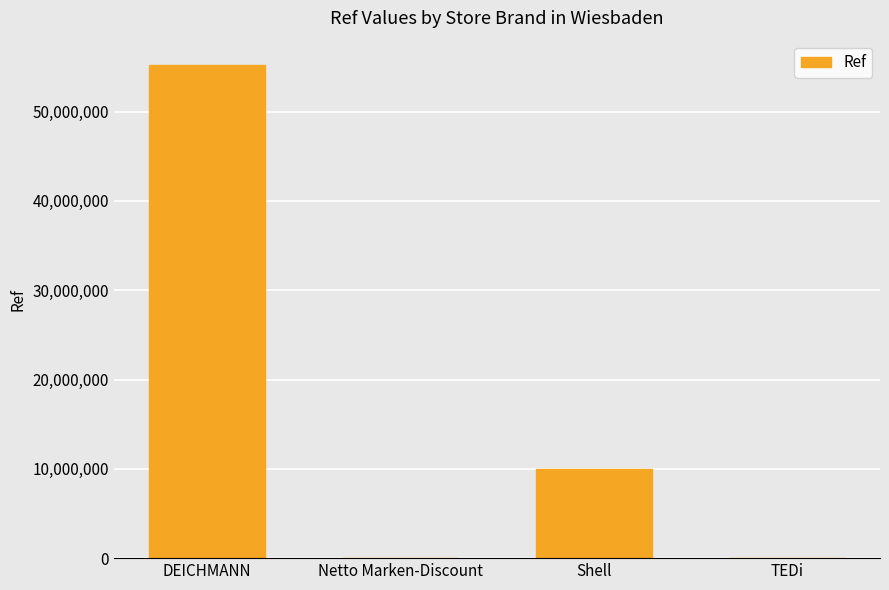

Which label corresponds to the largest value in the chart?

DEICHMANN